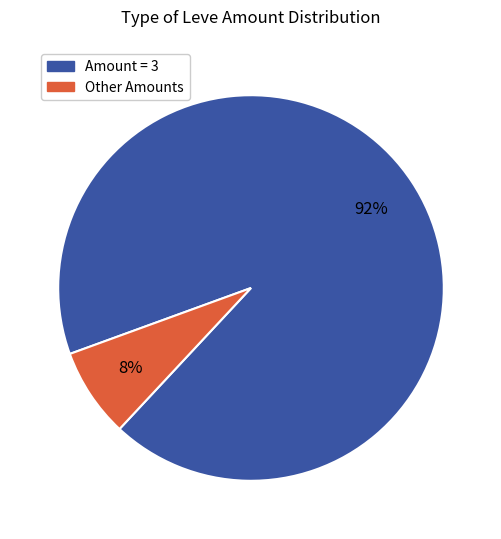

Is there a majority slice in this chart?

Yes